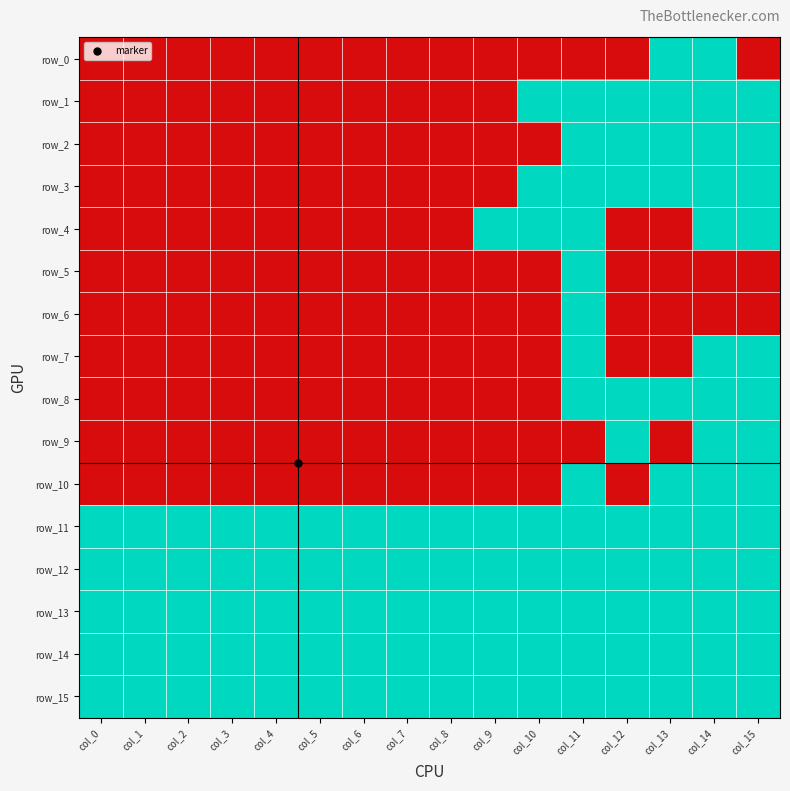

How many data points in row_7 are above 0?

3